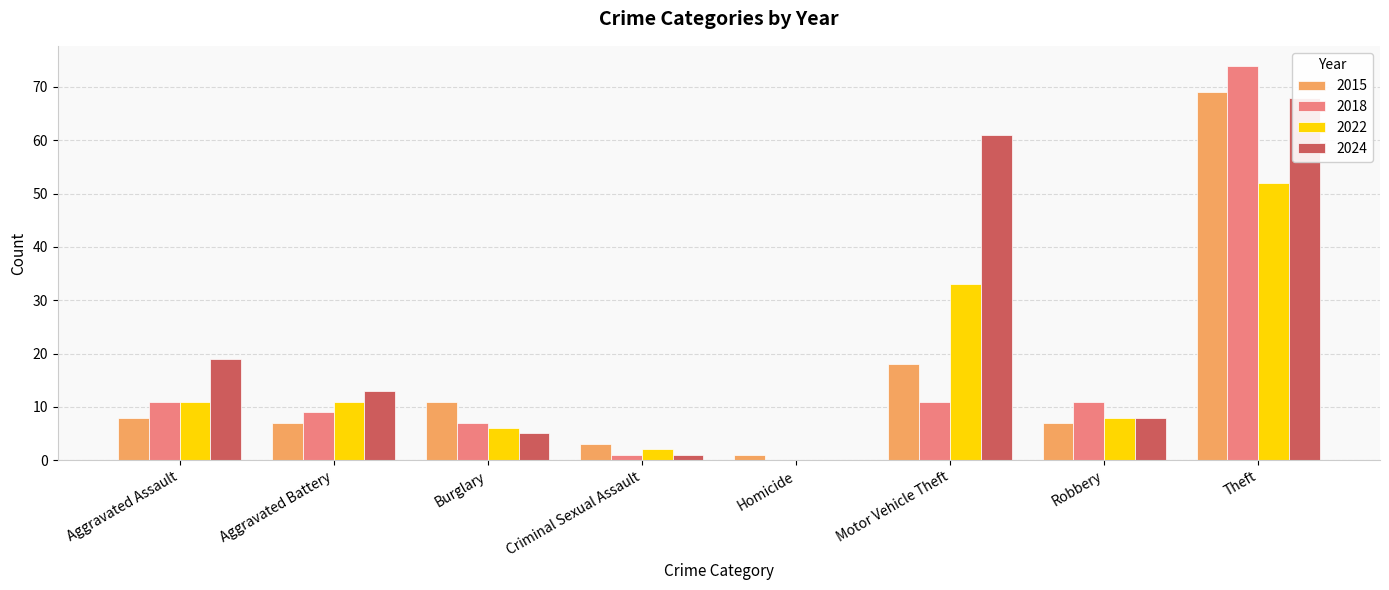

What is the label of the 3rd bar from the left?

Burglary